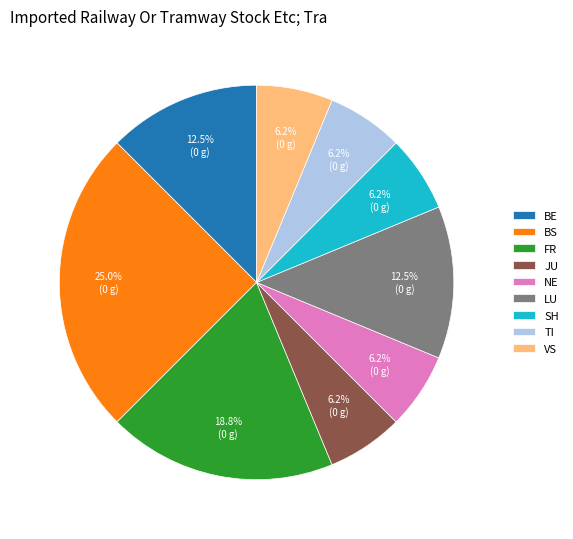

What is the ratio of the value at FR to the value at TI?

3.0